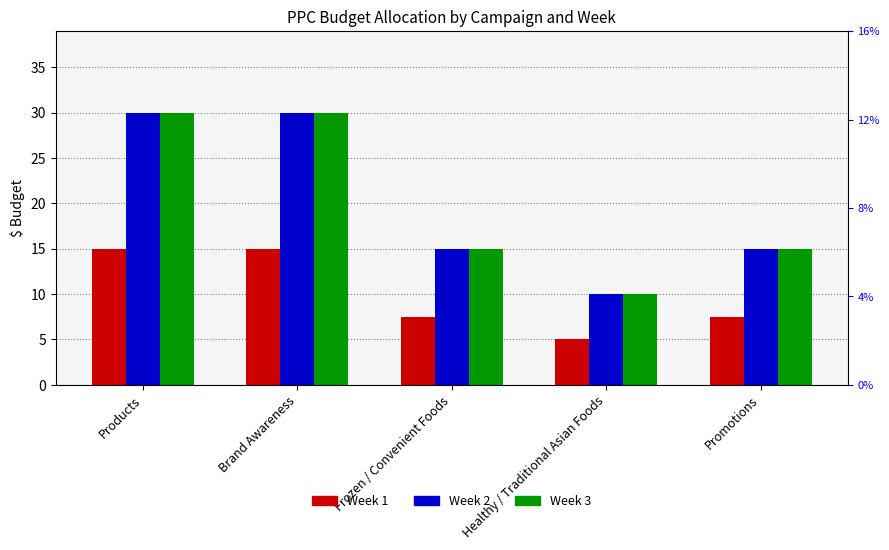

Are the bars grouped side by side (vs. stacked)?

Yes